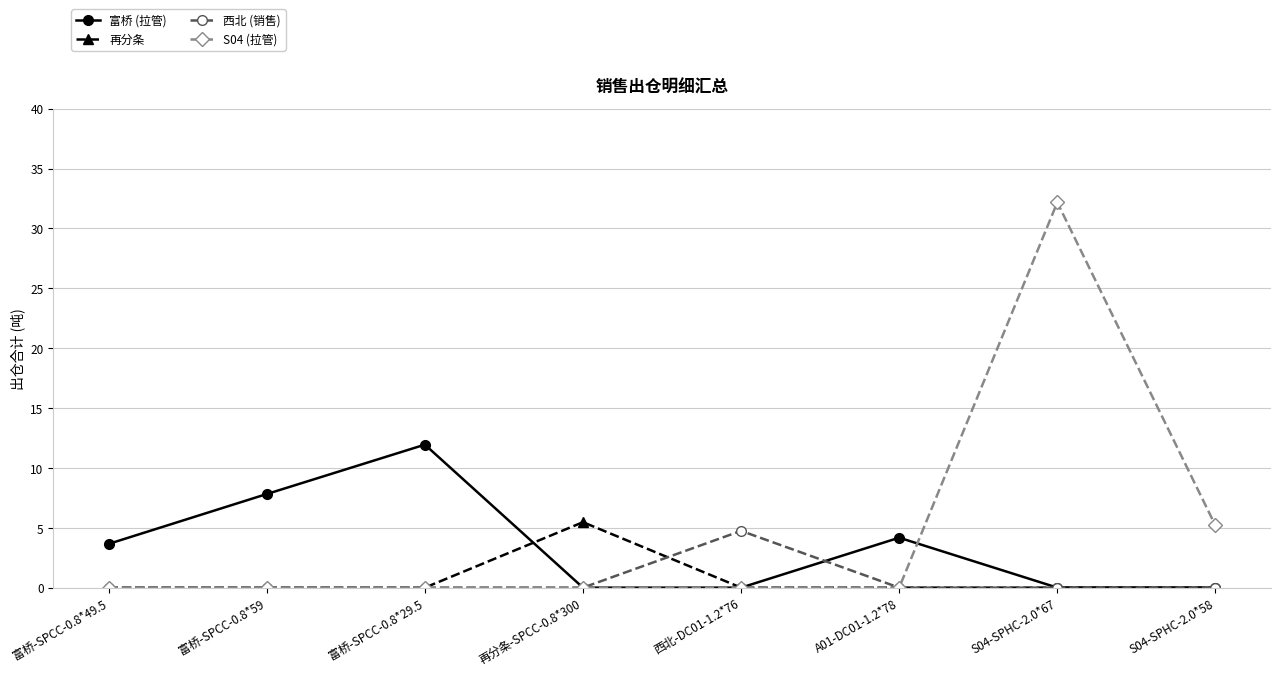

In S04 (拉管), how many points are higher than both neighbors (excluding endpoints)?

1